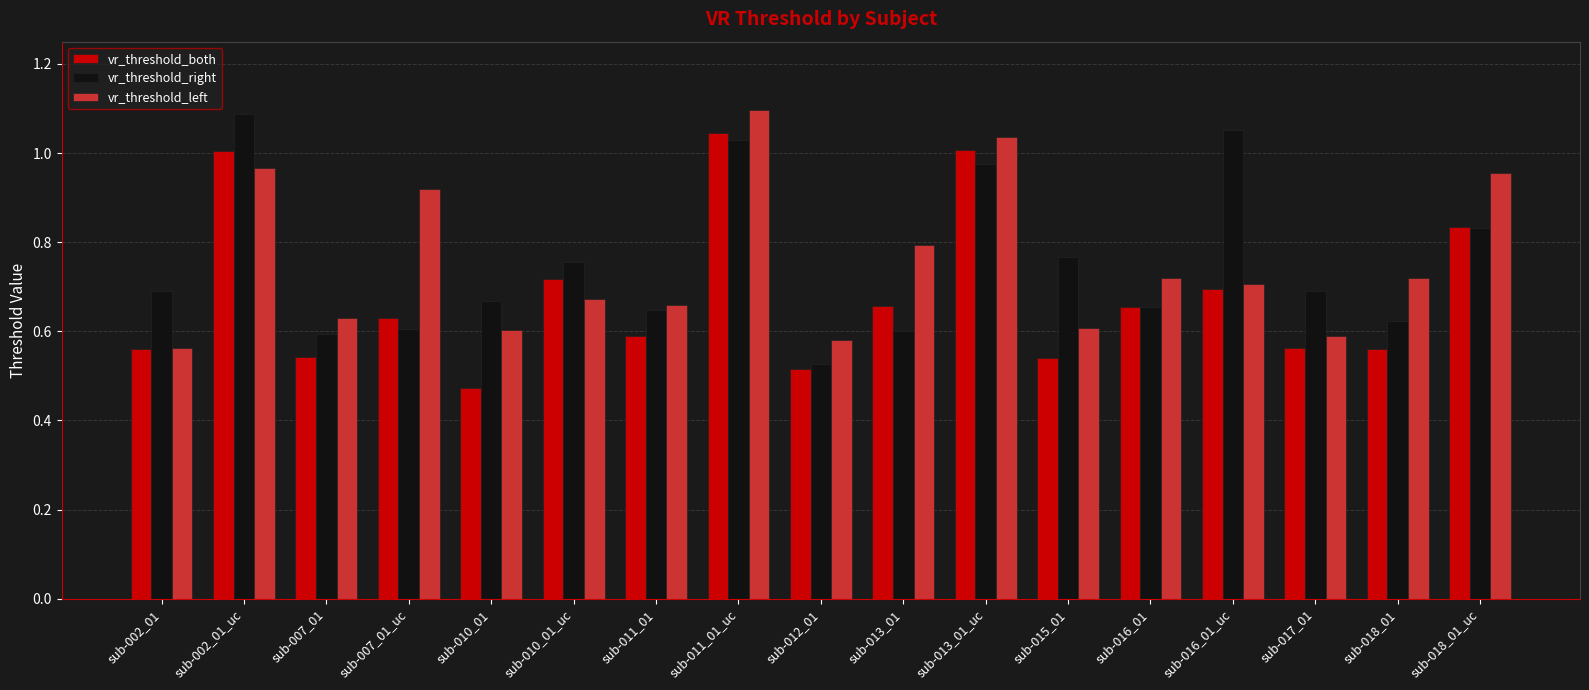

What is the label of the 9th bar from the right?

sub-012_01